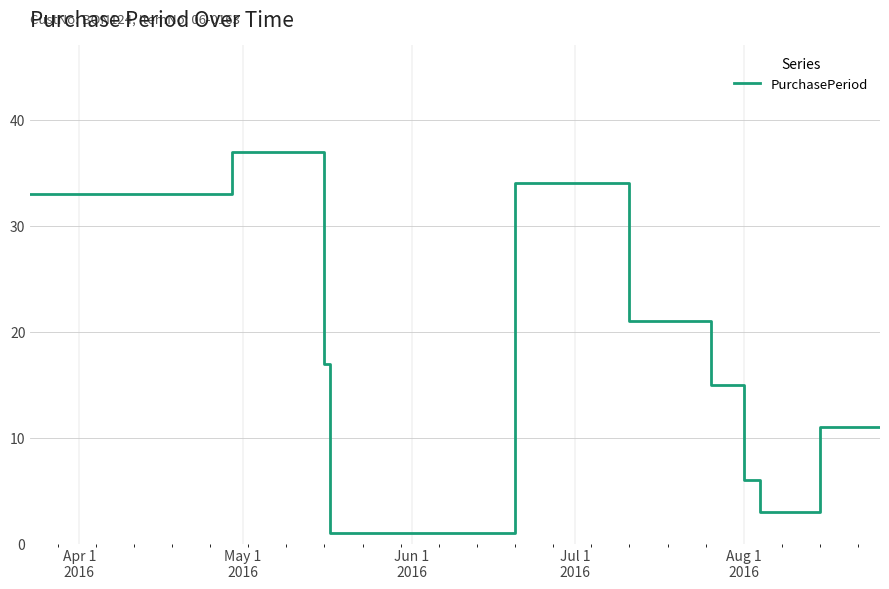

What is the difference between the maximum and minimum values?

36